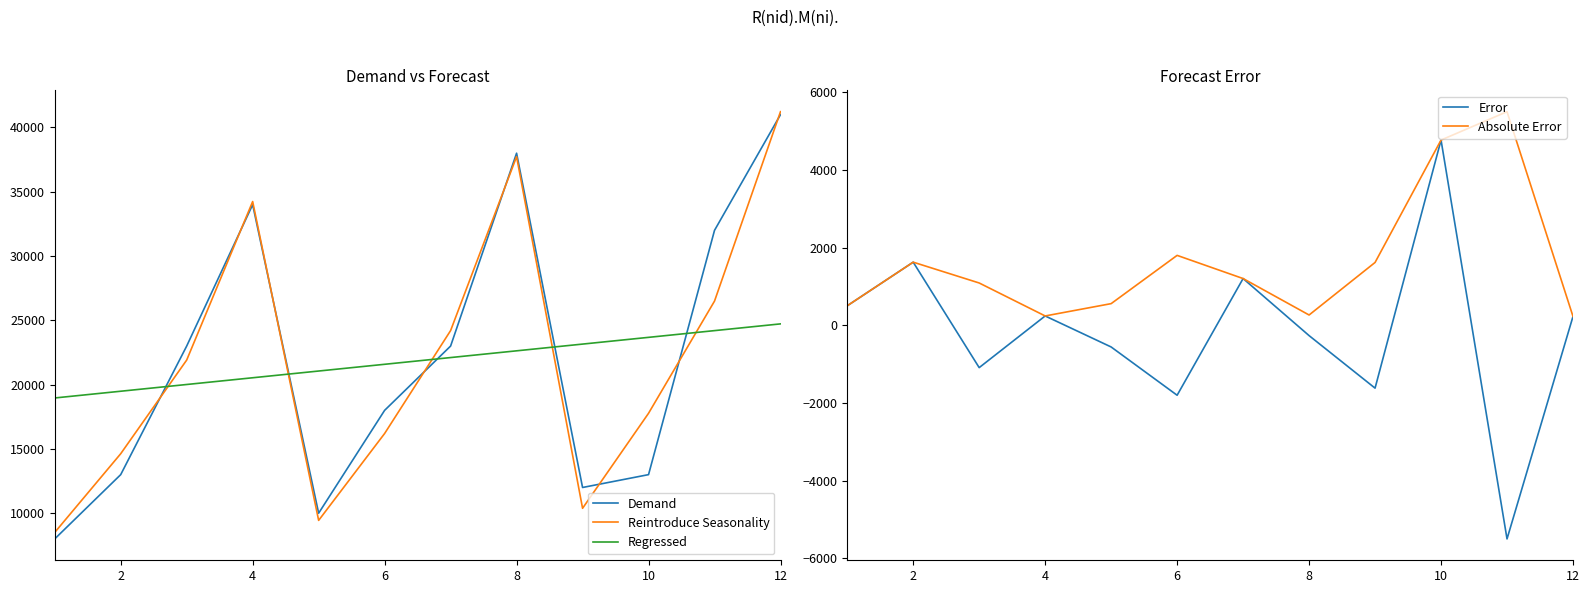

What is the minimum value shown in the chart?

-5501.7